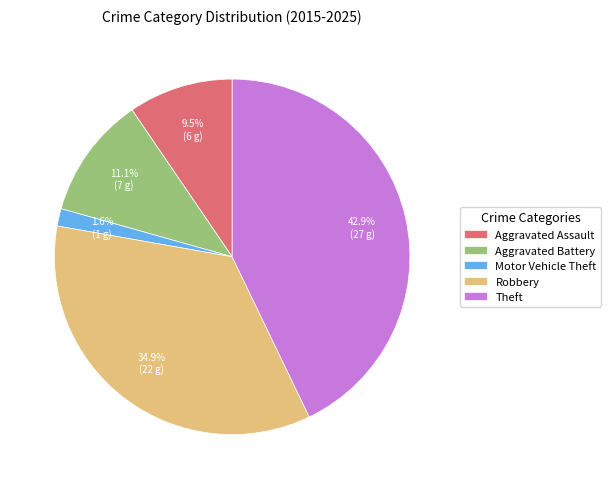

To the nearest percent, what percentage of the pie is Theft?

43%